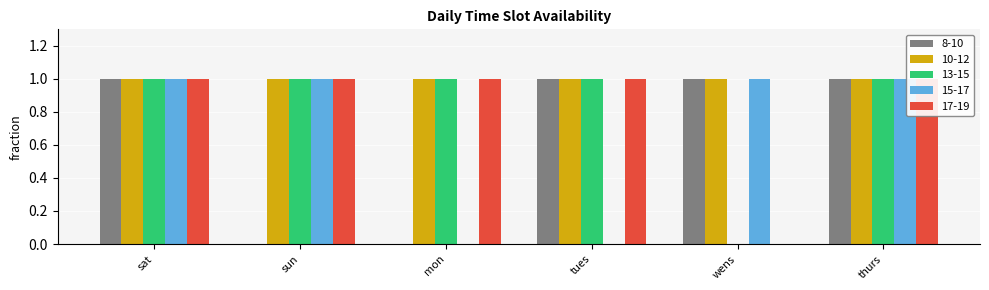

How many values in the 17-19 series are below 1?

1